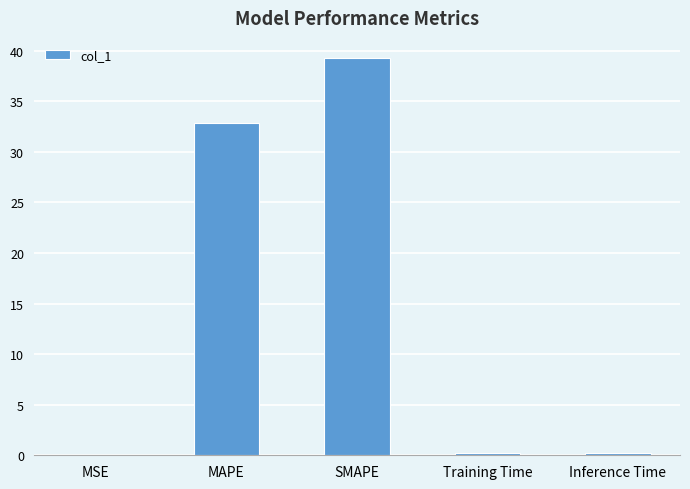

What is the sum of the values at Inference Time and MSE?

0.2